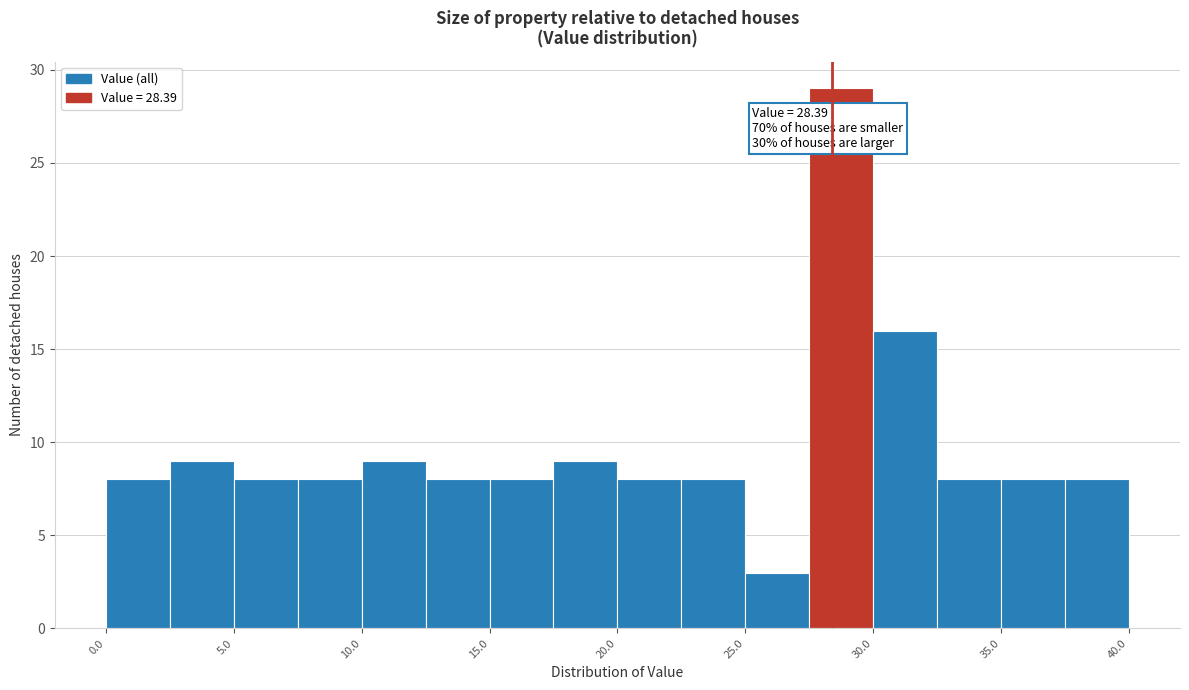

Over which range of the x-axis is the bar tallest?

27.5 to 30.0